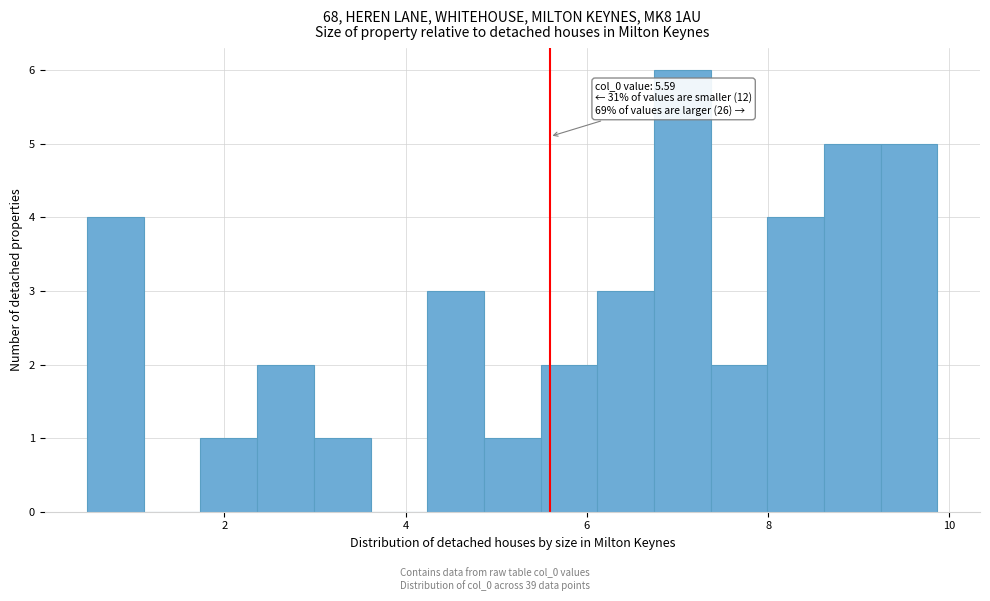

Around what value on the x-axis is the tallest bar? Give the approximate position of its centre, as read against the axis.

7.0